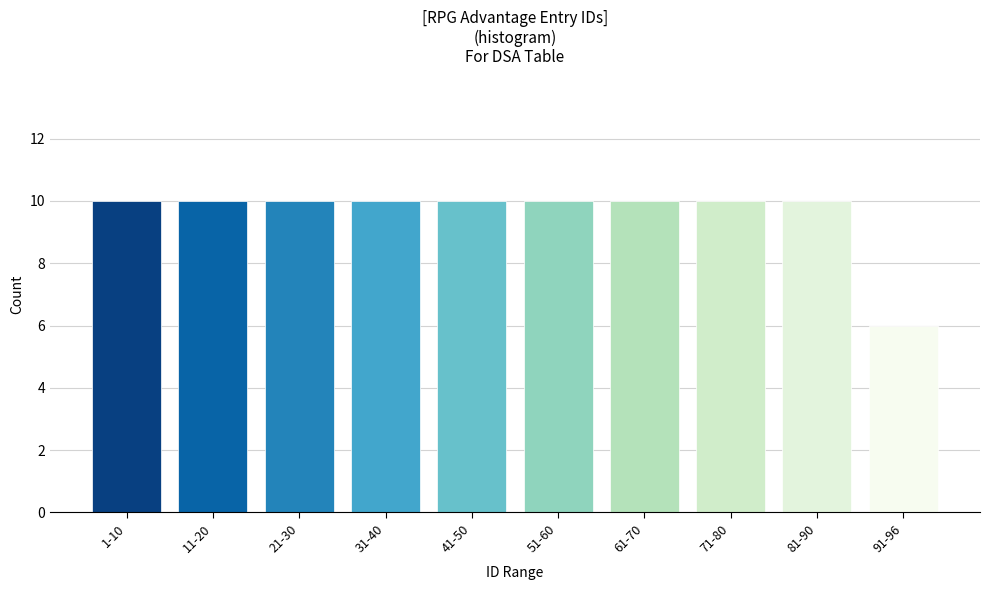

Reading left to right, transcribe all the data shown in this chart.

1-10=10	11-20=10	21-30=10	31-40=10	41-50=10	51-60=10	61-70=10	71-80=10	81-90=10	91-96=6